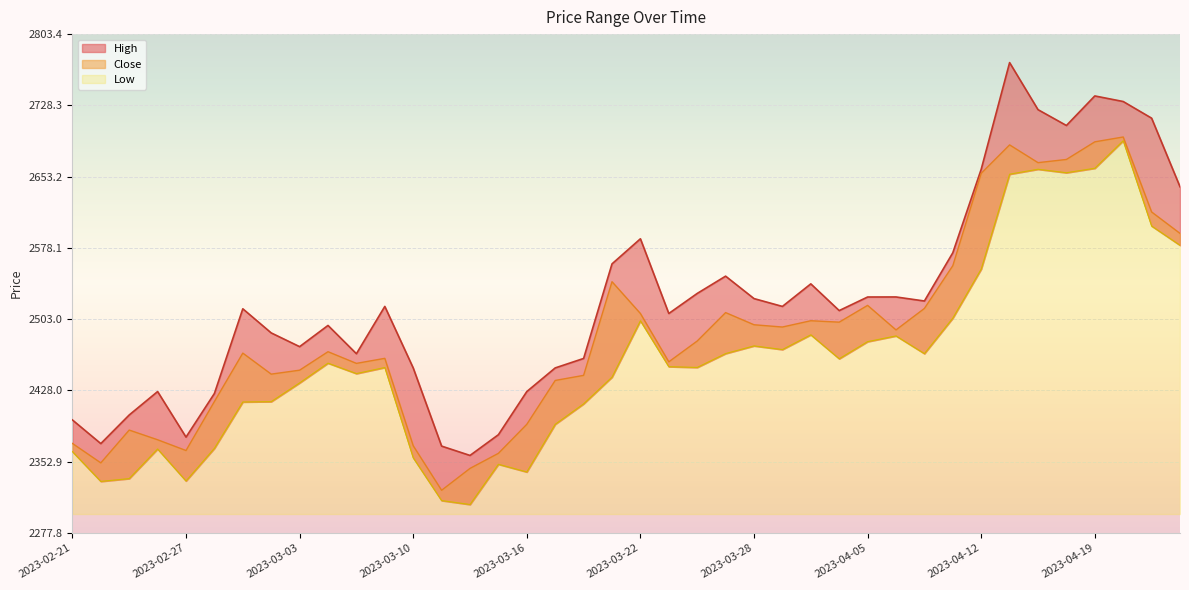

Reading left to right, what are all the values shown in this chart?

High: 2023-02-21=2396.9	2023-02-22=2372.0	2023-02-23=2402.1	2023-02-24=2426.8	2023-02-27=2378.8	2023-02-28=2424.8	2023-03-01=2514.0	2023-03-02=2488.6	2023-03-03=2474.1	2023-03-06=2496.4	2023-03-08=2466.7	2023-03-09=2516.5	2023-03-10=2451.7	2023-03-13=2369.3	2023-03-14=2359.5	2023-03-15=2381.3	2023-03-16=2426.8	2023-03-17=2451.7	2023-03-20=2461.7	2023-03-21=2561.3	2023-03-22=2587.7	2023-03-23=2509.0	2023-03-24=2530.2	2023-03-27=2548.4	2023-03-28=2524.7	2023-03-29=2516.5	2023-03-31=2540.2	2023-04-03=2512.1	2023-04-05=2526.4	2023-04-06=2526.4	2023-04-10=2522.2	2023-04-11=2573.0	2023-04-12=2661.0	2023-04-13=2773.4	2023-04-17=2723.8	2023-04-18=2707.1	2023-04-19=2738.2	2023-04-20=2732.3	2023-04-21=2714.8	2023-04-24=2642.6
Low: 2023-02-21=2363.5	2023-02-22=2332.1	2023-02-23=2335.1	2023-02-24=2366.3	2023-02-27=2332.6	2023-02-28=2367.0	2023-03-01=2415.8	2023-03-02=2416.2	2023-03-03=2435.9	2023-03-06=2456.7	2023-03-08=2445.7	2023-03-09=2452.1	2023-03-10=2357.0	2023-03-13=2311.9	2023-03-14=2307.8	2023-03-15=2350.2	2023-03-16=2342.1	2023-03-17=2392.3	2023-03-20=2413.8	2023-03-21=2442.0	2023-03-22=2501.4	2023-03-23=2453.0	2023-03-24=2452.2	2023-03-27=2466.8	2023-03-28=2474.9	2023-03-29=2471.0	2023-03-31=2486.6	2023-04-03=2461.3	2023-04-05=2479.4	2023-04-06=2485.4	2023-04-10=2466.8	2023-04-11=2504.2	2023-04-12=2555.8	2023-04-13=2655.8	2023-04-17=2661.0	2023-04-18=2657.3	2023-04-19=2662.0	2023-04-20=2691.0	2023-04-21=2601.2	2023-04-24=2580.9
Close: 2023-02-21=2372.2	2023-02-22=2351.7	2023-02-23=2386.2	2023-02-24=2376.0	2023-02-27=2364.7	2023-02-28=2416.3	2023-03-01=2467.3	2023-03-02=2445.2	2023-03-03=2449.3	2023-03-06=2468.8	2023-03-08=2456.5	2023-03-09=2461.8	2023-03-10=2369.7	2023-03-13=2322.8	2023-03-14=2345.8	2023-03-15=2361.7	2023-03-16=2392.3	2023-03-17=2438.5	2023-03-20=2443.8	2023-03-21=2542.5	2023-03-22=2509.0	2023-03-23=2458.1	2023-03-24=2480.0	2023-03-27=2510.0	2023-03-28=2497.2	2023-03-29=2494.8	2023-03-31=2501.4	2023-04-03=2499.9	2023-04-05=2517.6	2023-04-06=2491.7	2023-04-10=2514.4	2023-04-11=2559.4	2023-04-12=2656.7	2023-04-13=2686.7	2023-04-17=2667.9	2023-04-18=2671.3	2023-04-19=2689.9	2023-04-20=2695.0	2023-04-21=2616.0	2023-04-24=2593.4